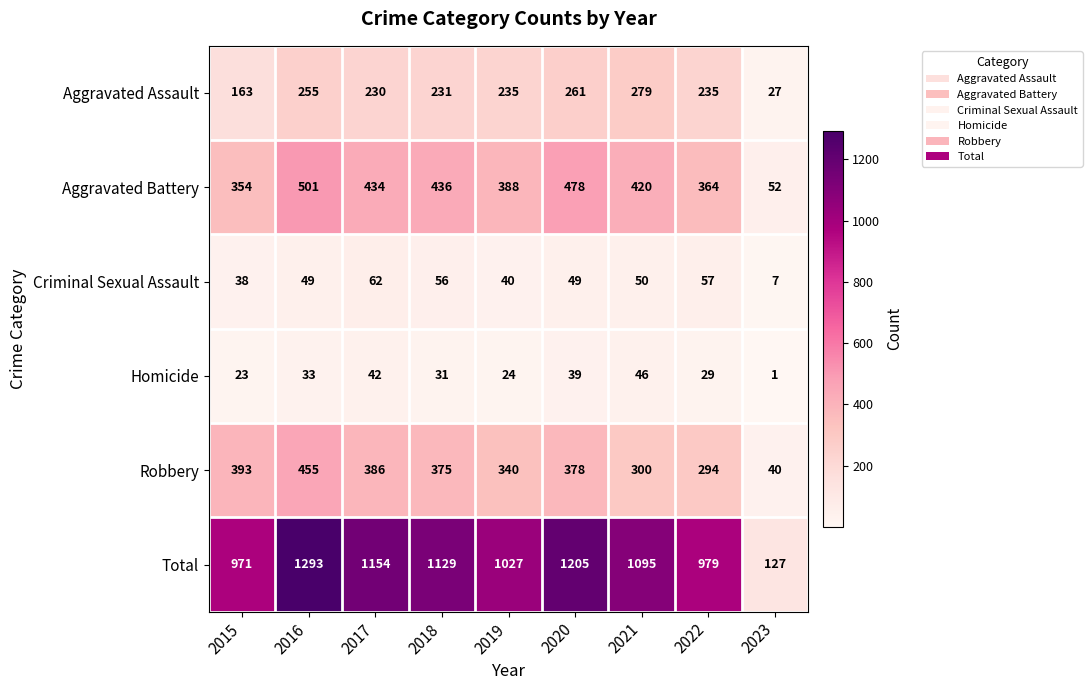

What is the spread (max minus min) of values at 2015?

948